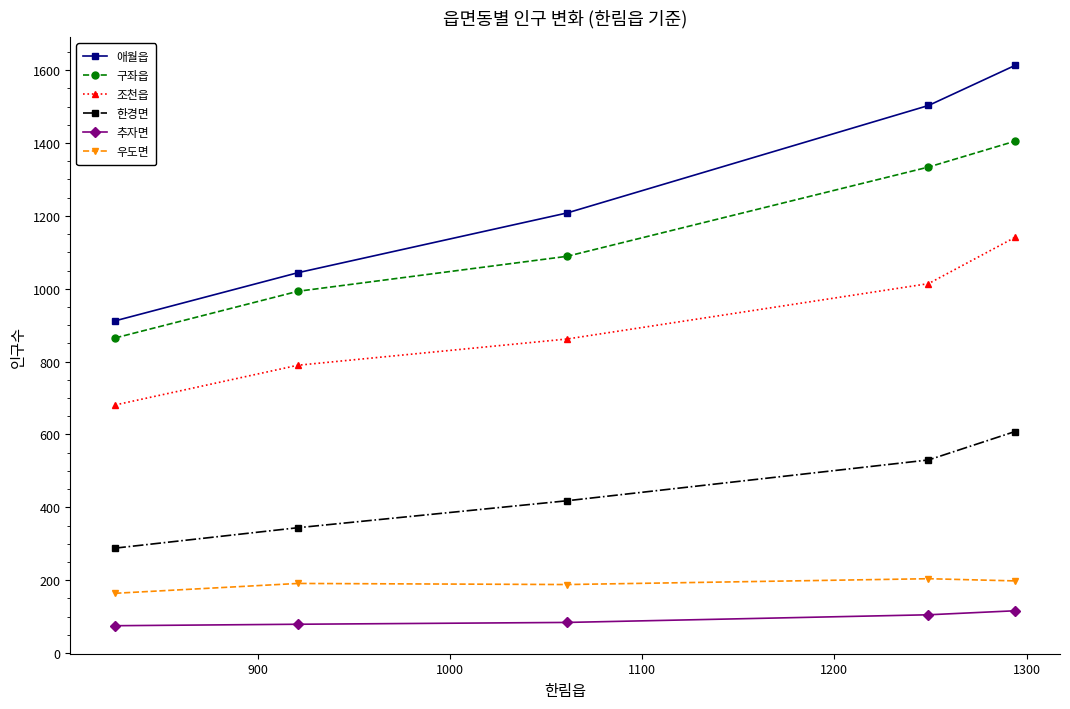

Which series has the widest spread of values?

애월읍